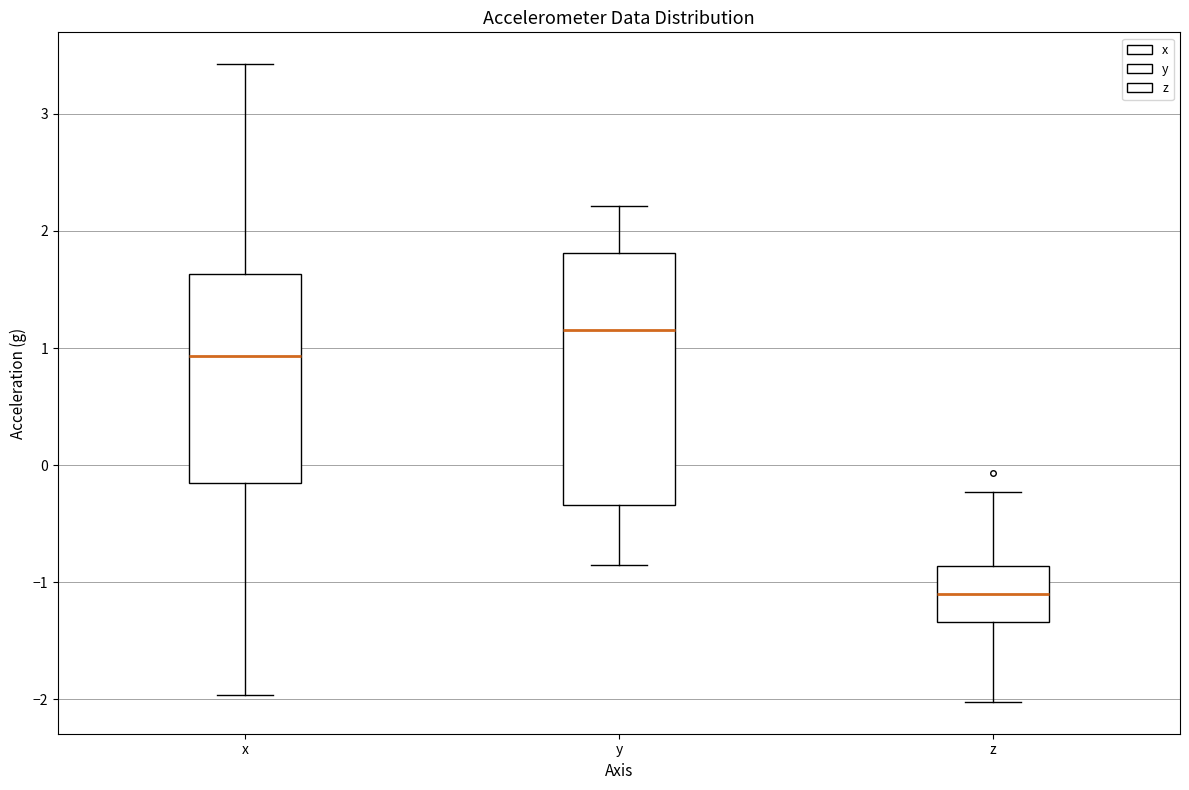

Where does the upper whisker of the box for z end on the y-axis? The values are not printed on the chart, so give them approximately, as read against the axis.

-0.2